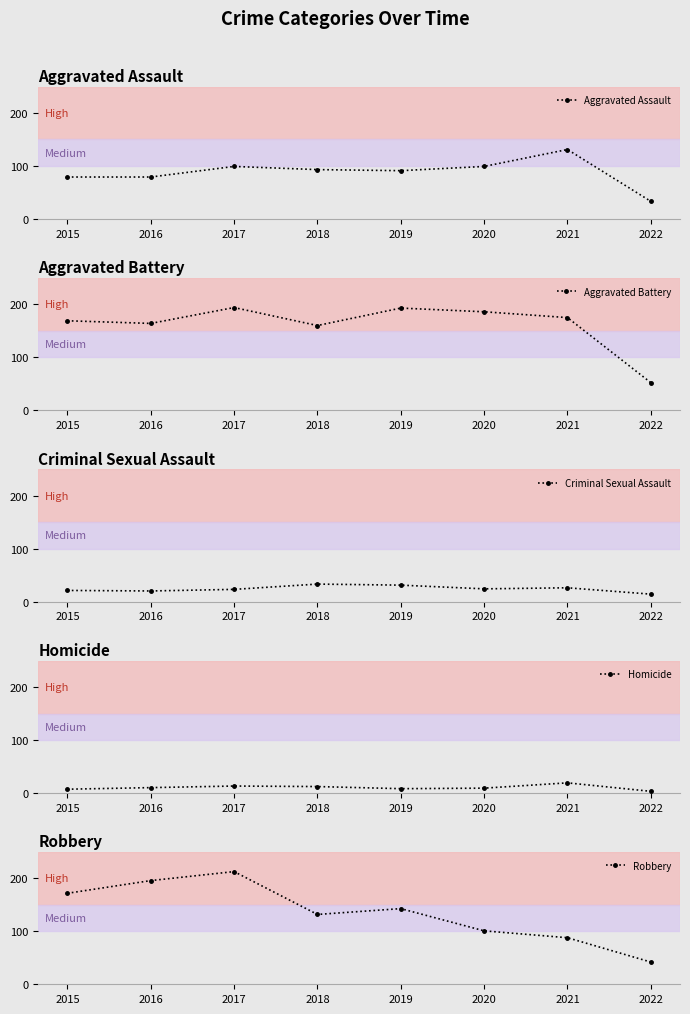

How many intersections are there between Aggravated Assault and Robbery?

2